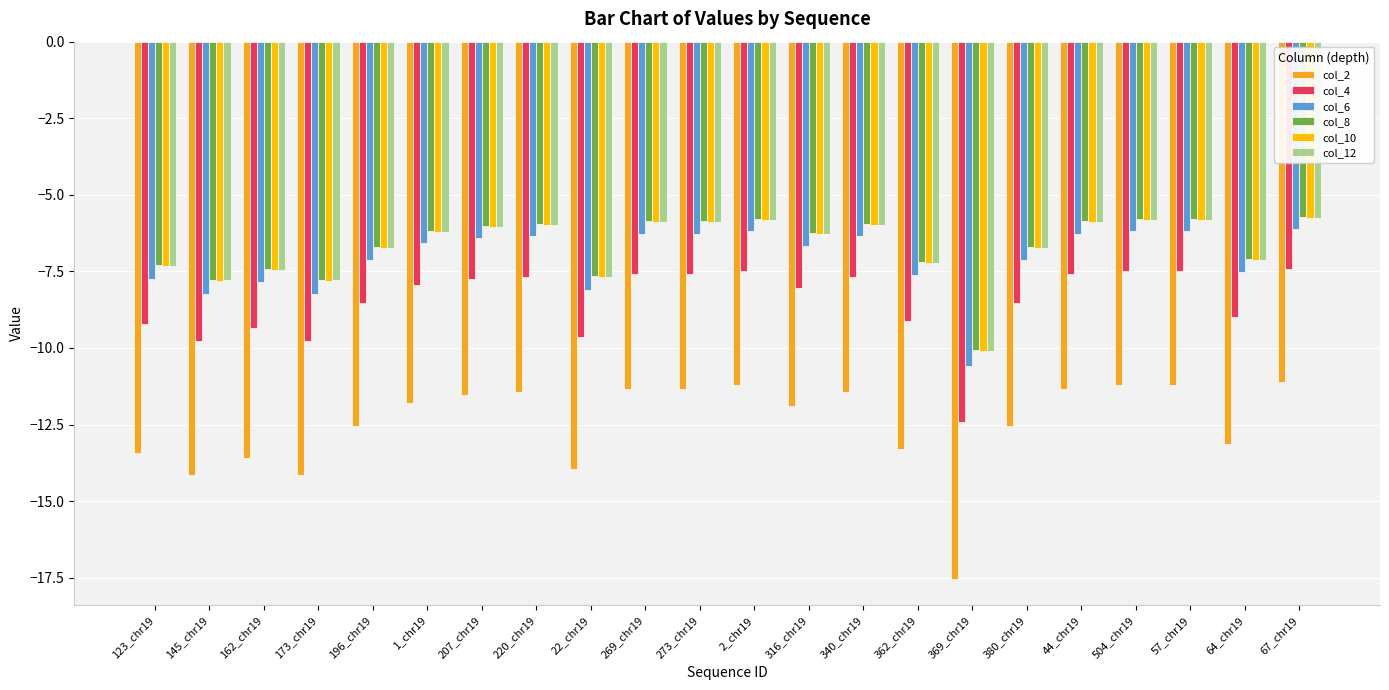

True or false: col_4 has a value of -8.5 at 380_chr19.

True